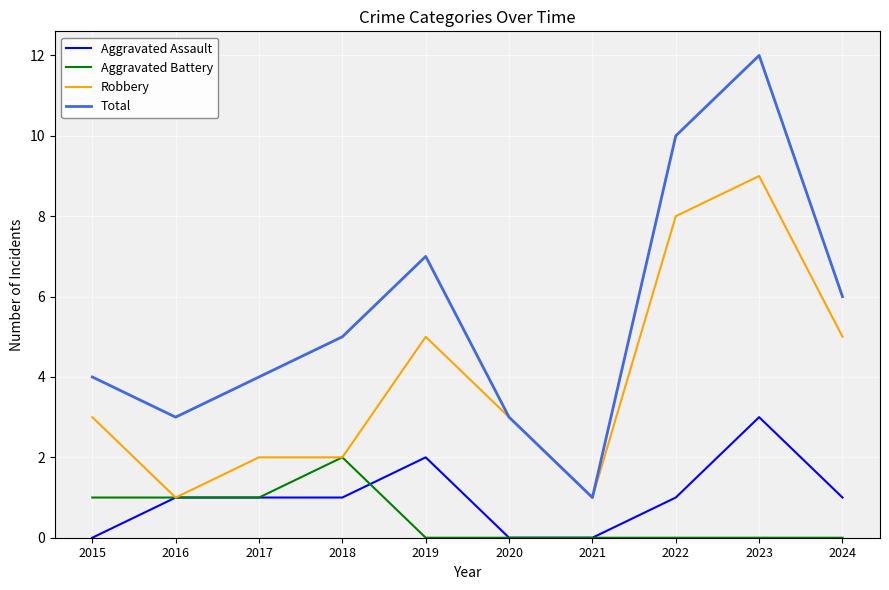

True or false: Aggravated Assault and Total intersect in this chart.

False